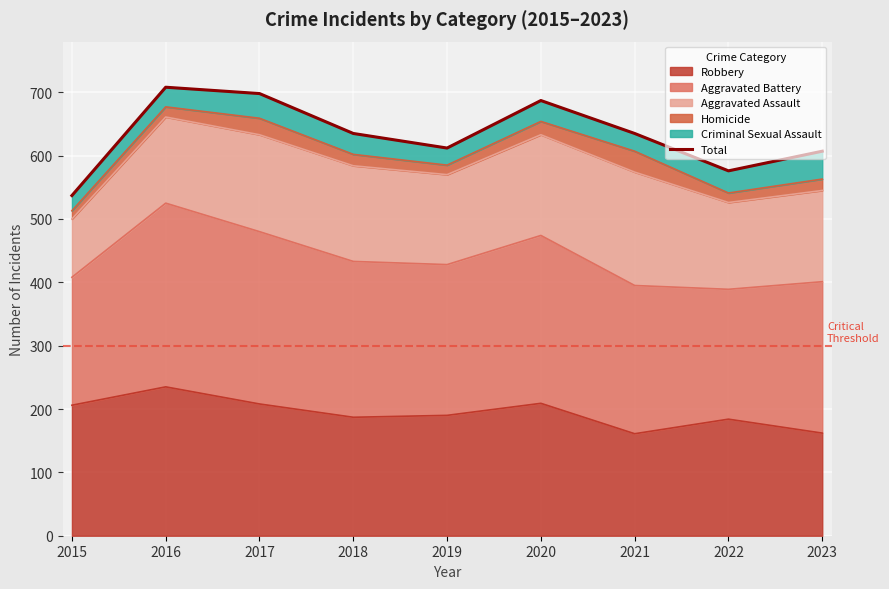

The value at 2023 is 607. True or false?

True